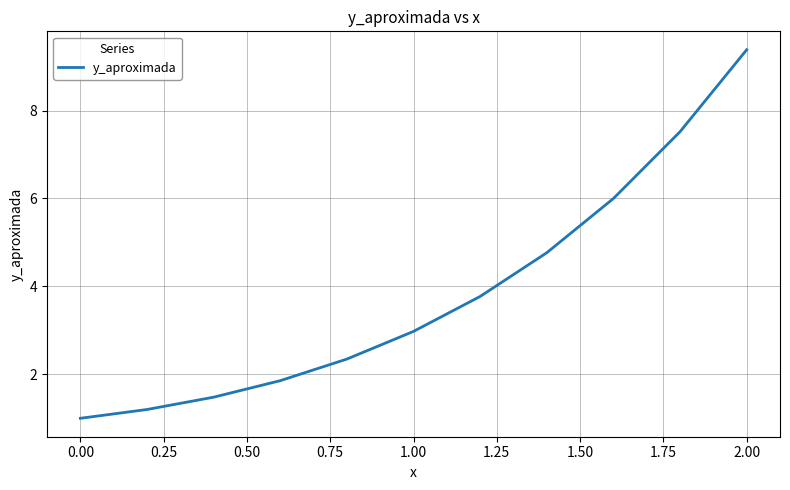

How many values are below 2?

4